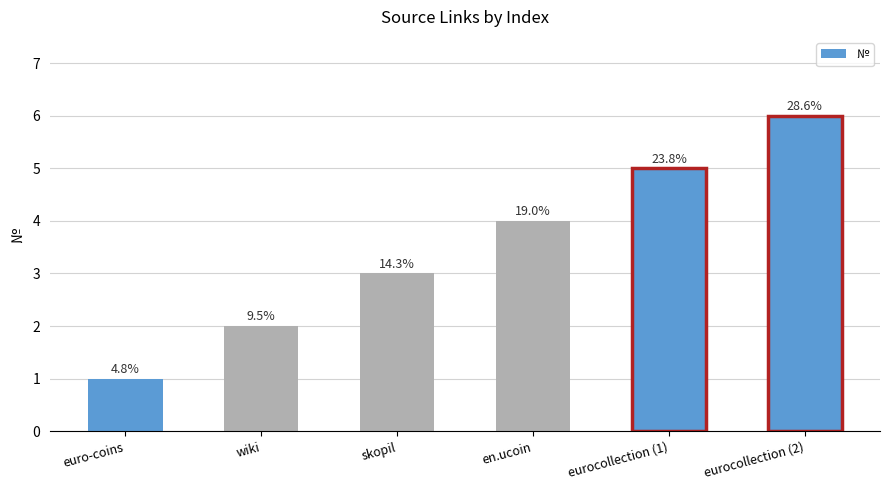

How many bars are there in total?

6